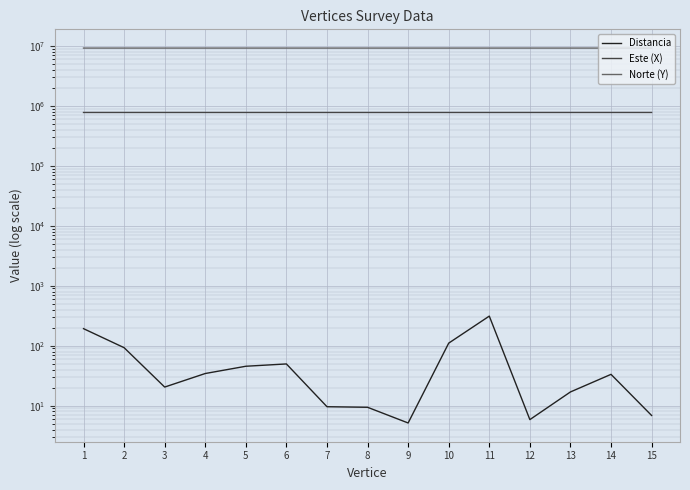

Reading right to left, extract all data points from this chart.

Distancia: 15=6.9	14=33.3	13=16.9	12=5.8	11=311.5	10=110.3	9=5.1	8=9.4	7=9.6	6=49.6	5=45.4	4=34.4	3=20.4	2=92.7	1=192.4
Este (X): 15=776862.7	14=776849.7	13=776843.1	12=776839.5	11=776551.7	10=776594.0	9=776597.6	8=776604.4	7=776611.9	6=776648.5	5=776682.9	4=776710.5	3=776727.1	2=776678.7	1=776856.4
Norte (Y): 15=9211354.3	14=9211384.9	13=9211400.5	12=9211405.1	11=9211285.8	10=9211183.9	9=9211180.2	8=9211173.7	7=9211167.7	6=9211201.1	5=9211230.8	4=9211210.4	3=9211198.6	2=9211277.6	1=9211351.6